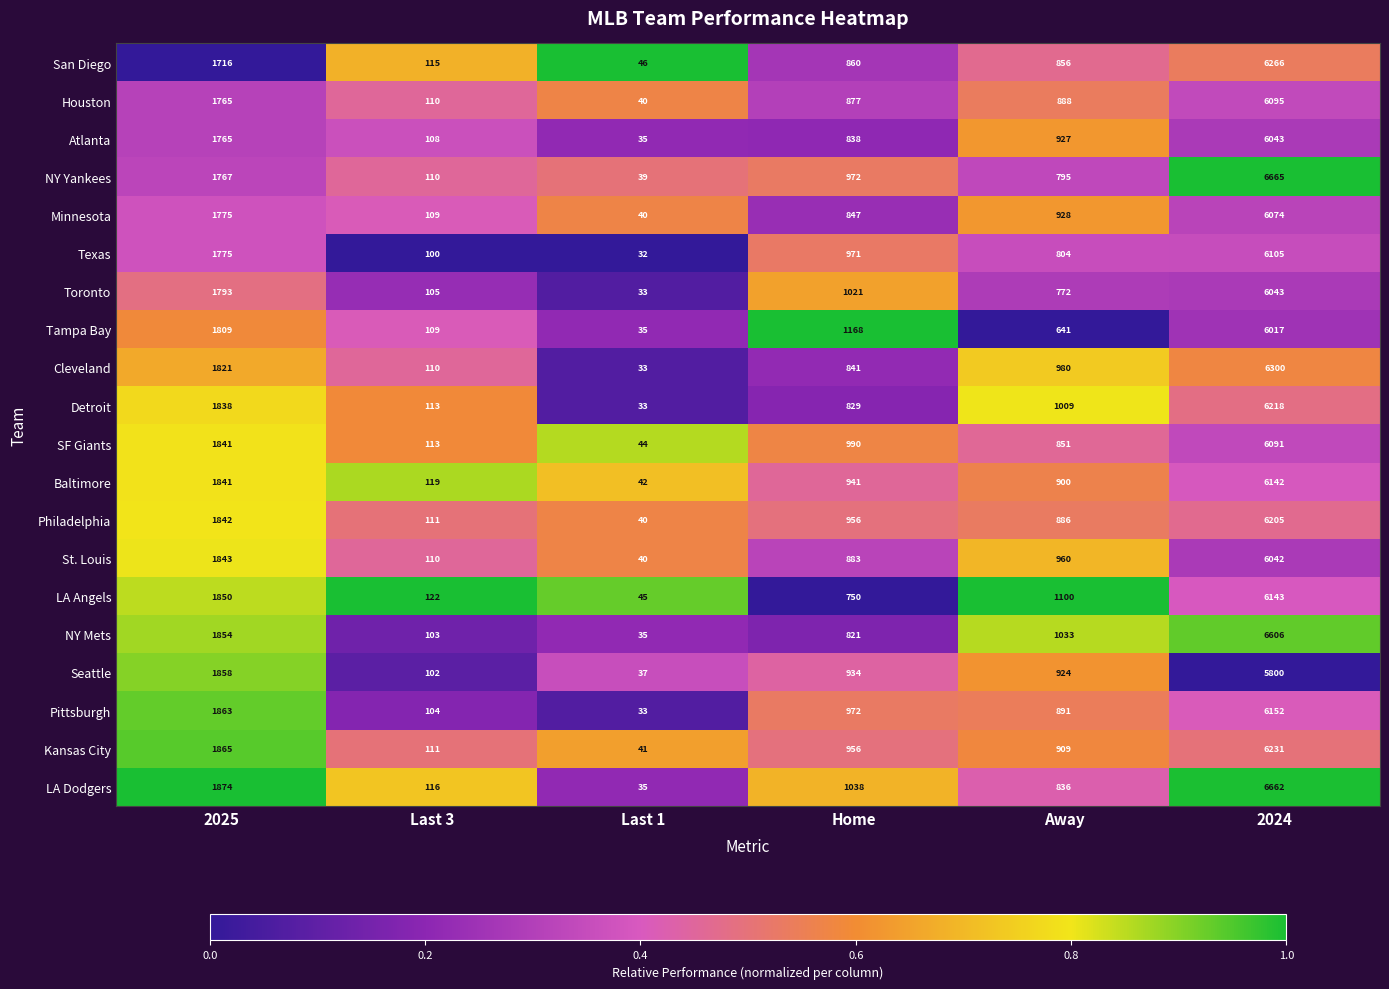

Is the value of Philadelphia at Last 1 greater than the value of St. Louis at Last 3?

No